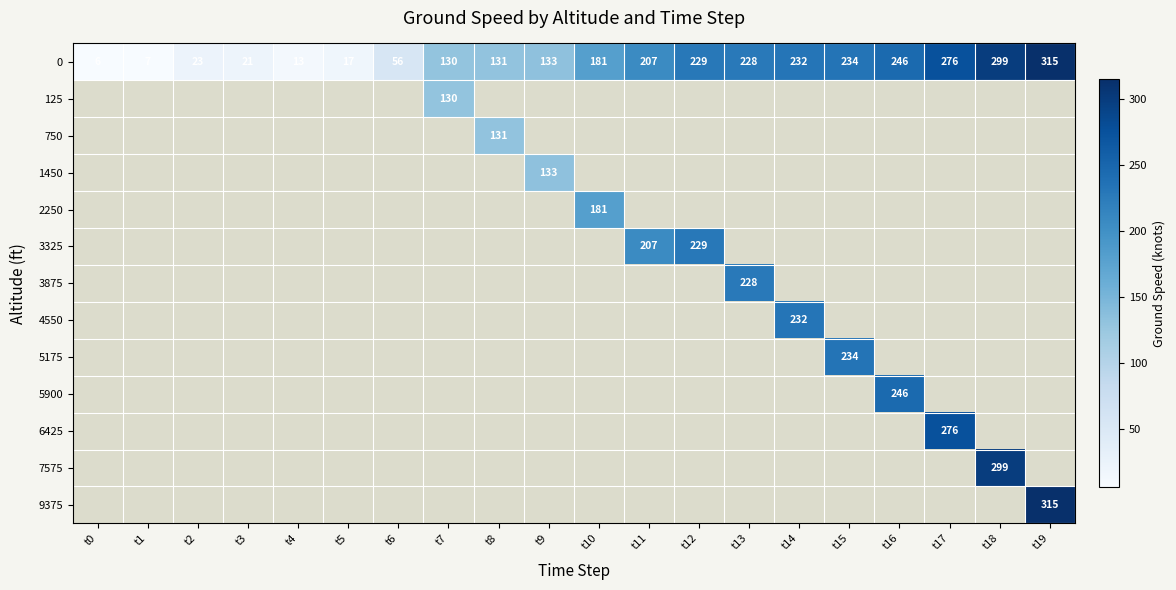

What is the difference between the maximum and minimum values in the 0 series?

309